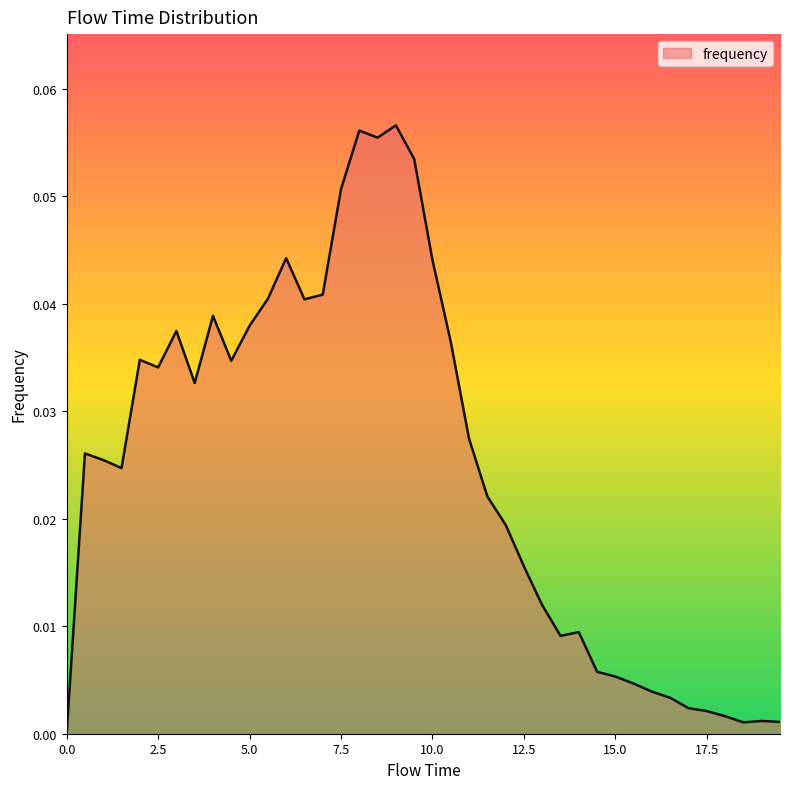

Is this an area chart (filled region under the line)?

Yes